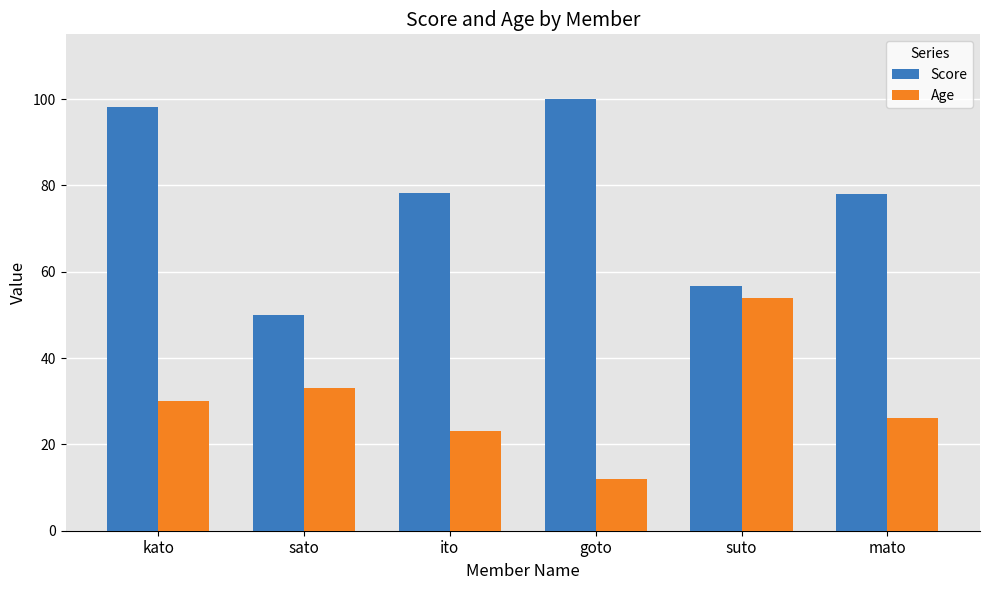

What is the spread (max minus min) of values at goto?

88.0